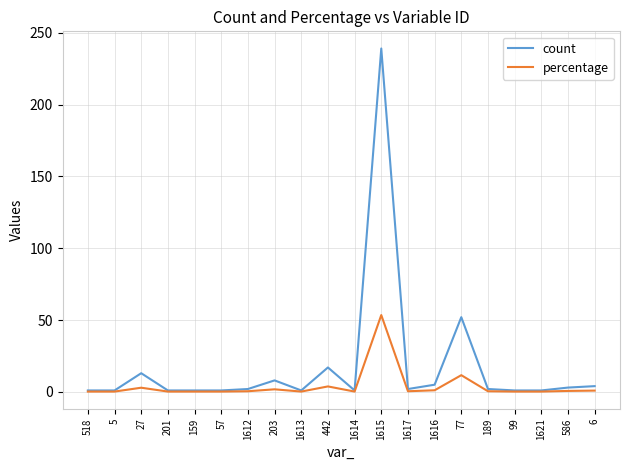

How many lines are shown in the chart?

2